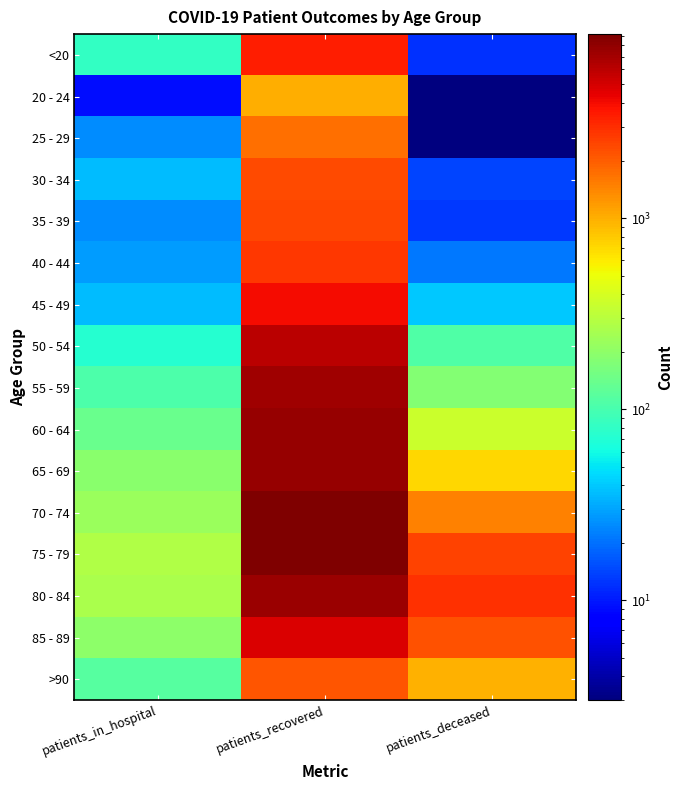

What is the total value across all series at patients_deceased?

11477